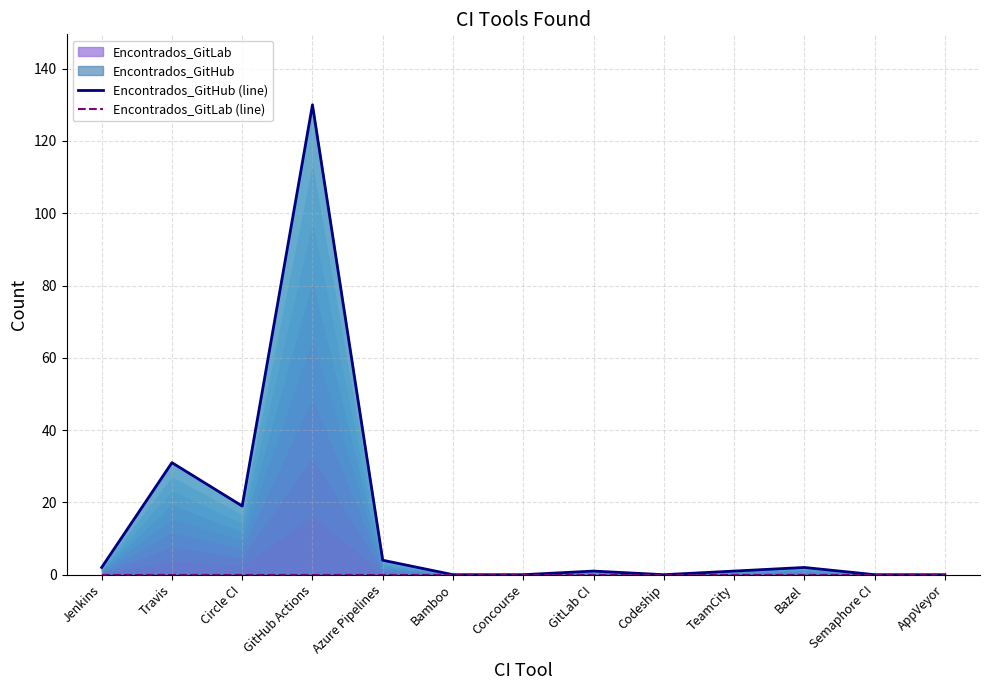

What is the label of the 2nd point from the right?

Semaphore CI